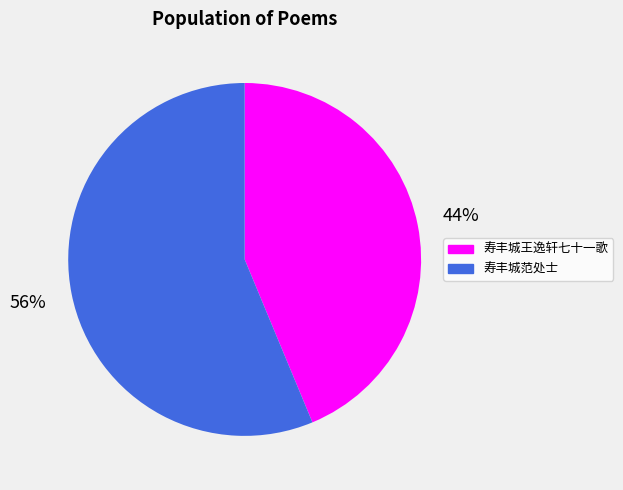

True or false: 寿丰城范处士 accounts for 62% of the total.

False